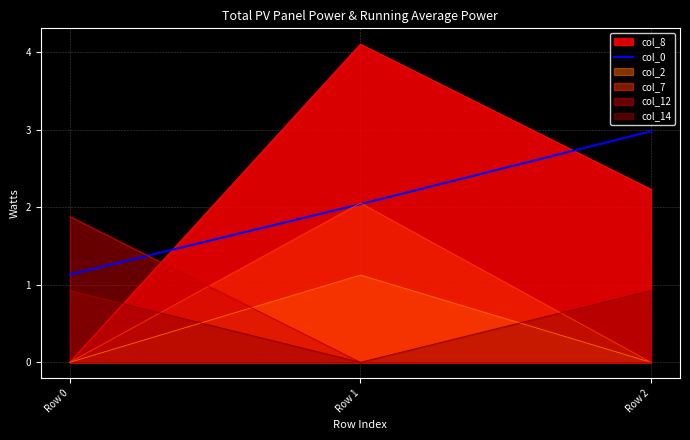

Count the number of data series in this chart.

6